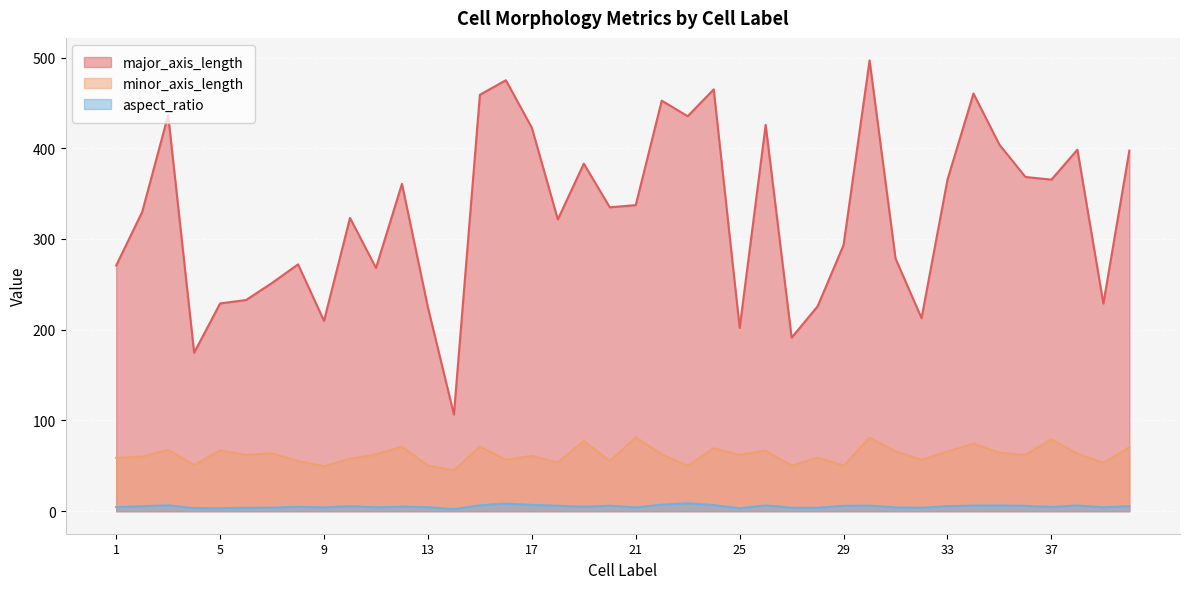

Which series changed the most between 24 and 35?

major_axis_length